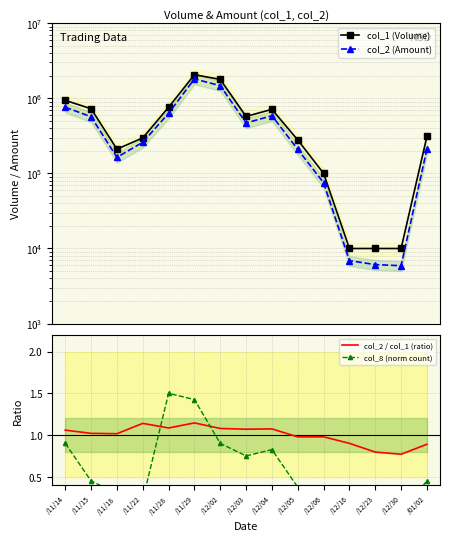

What is the total value across all series at /12/03?

1040941.8